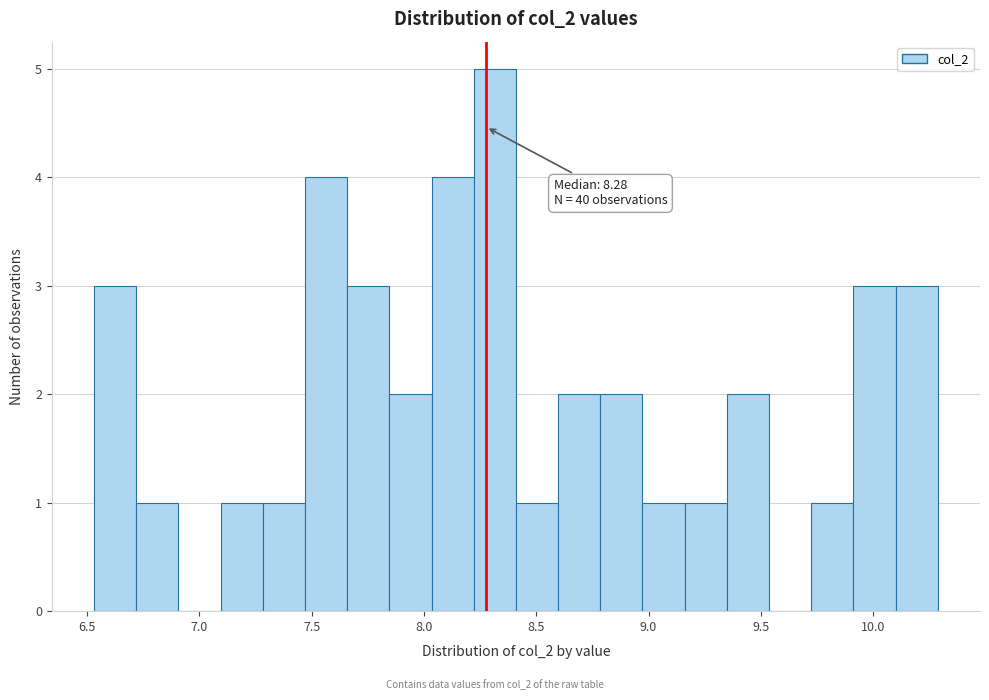

Around what value on the x-axis is the tallest bar? Give the approximate position of its centre, as read against the axis.

8.30